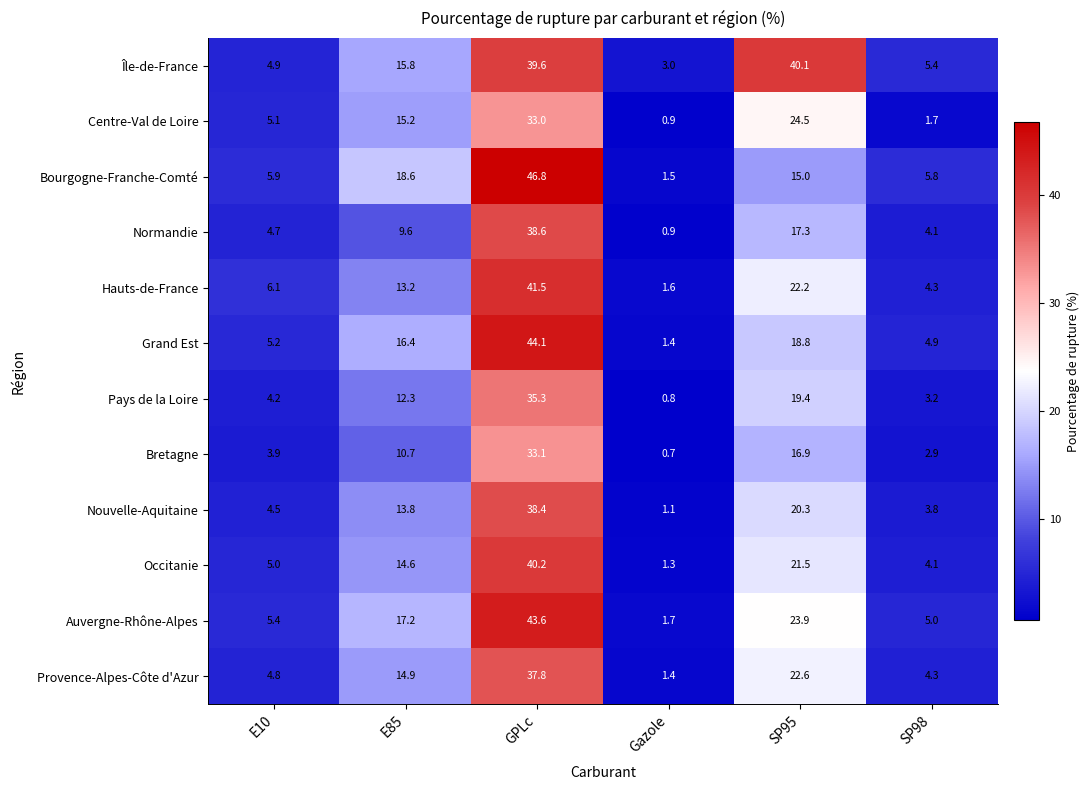

What is the difference between the highest and lowest values at E85?

9.0